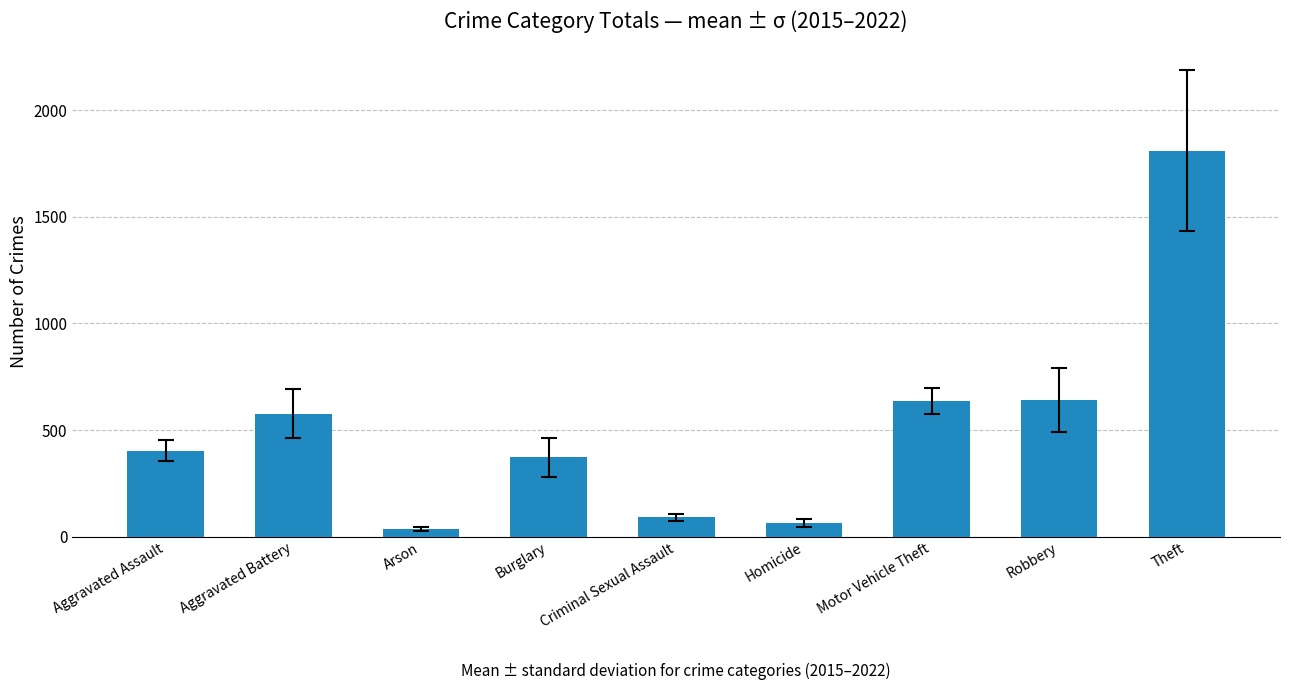

What is the label of the 5th bar from the right?

Criminal Sexual Assault